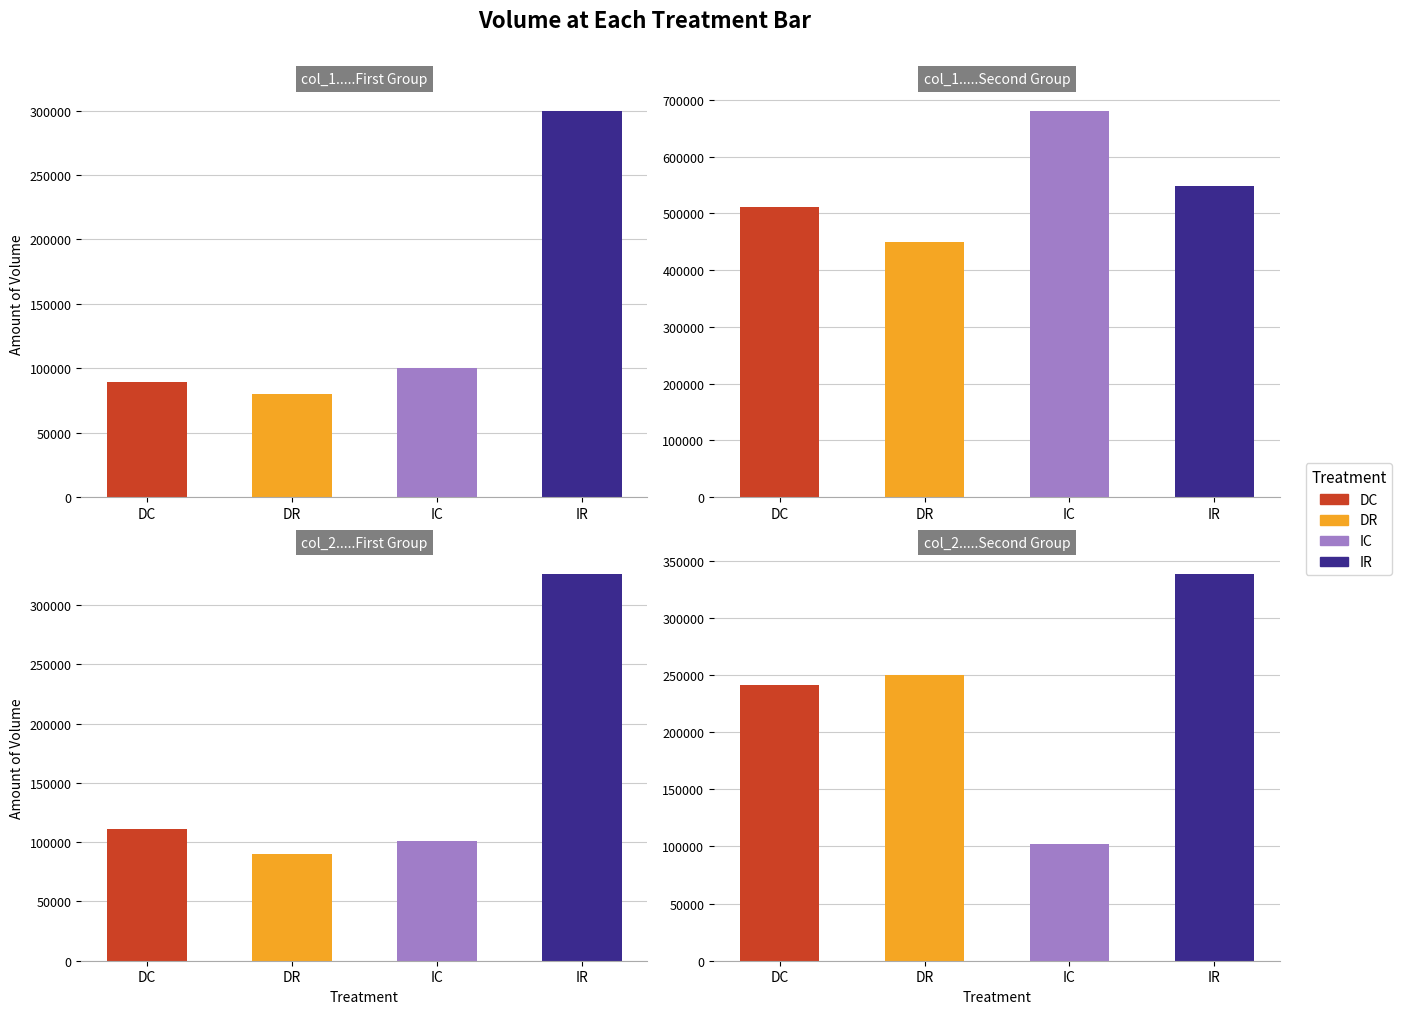

Is it true that col_1 equals 2185 at 103/08/14?

False